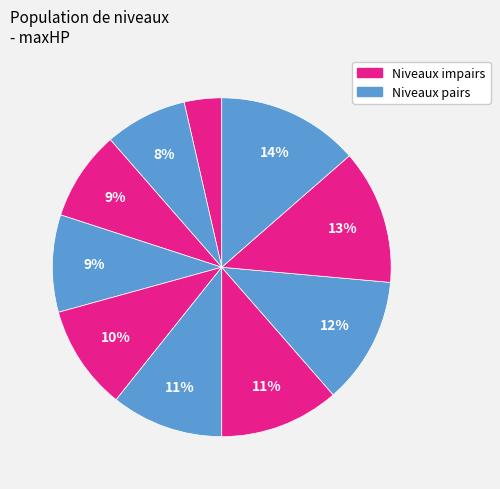

Count the number of slices in the pie.

10